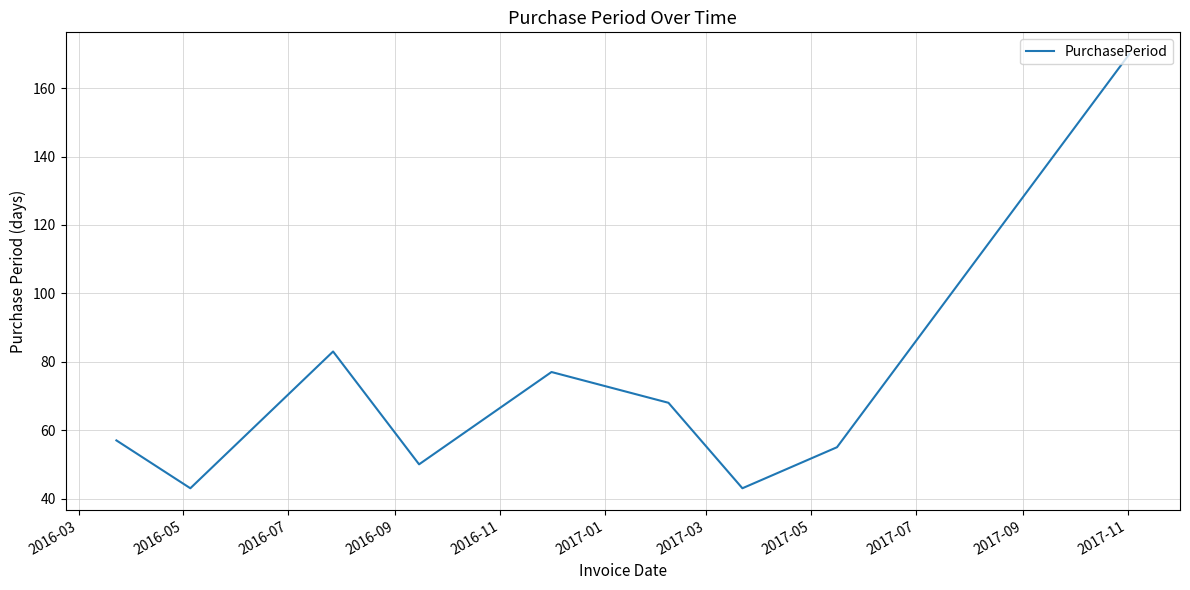

What is the smallest value displayed?

43